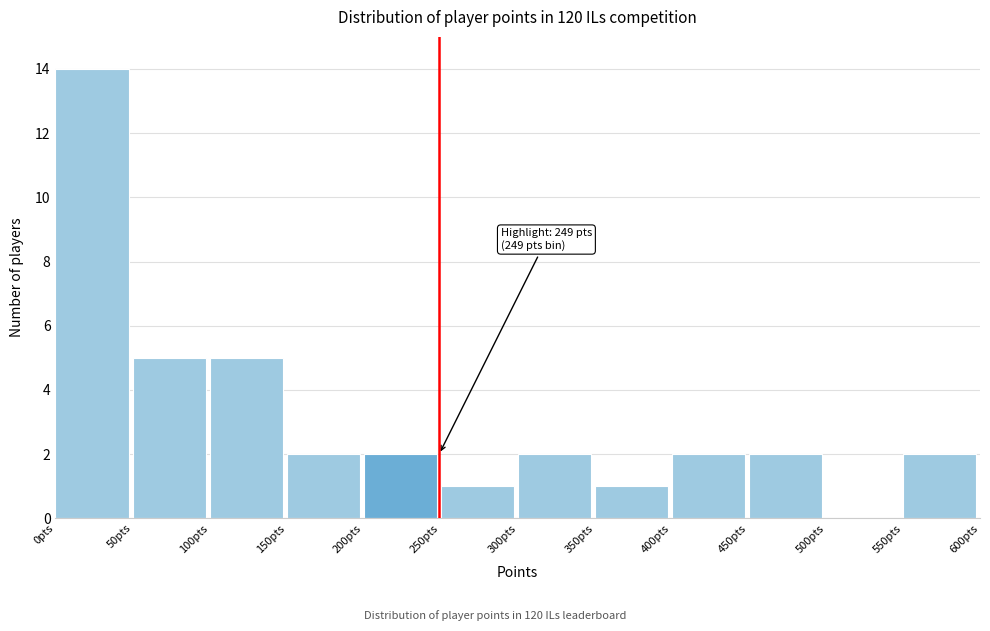

Over which range of the x-axis is the bar tallest?

0 to 50